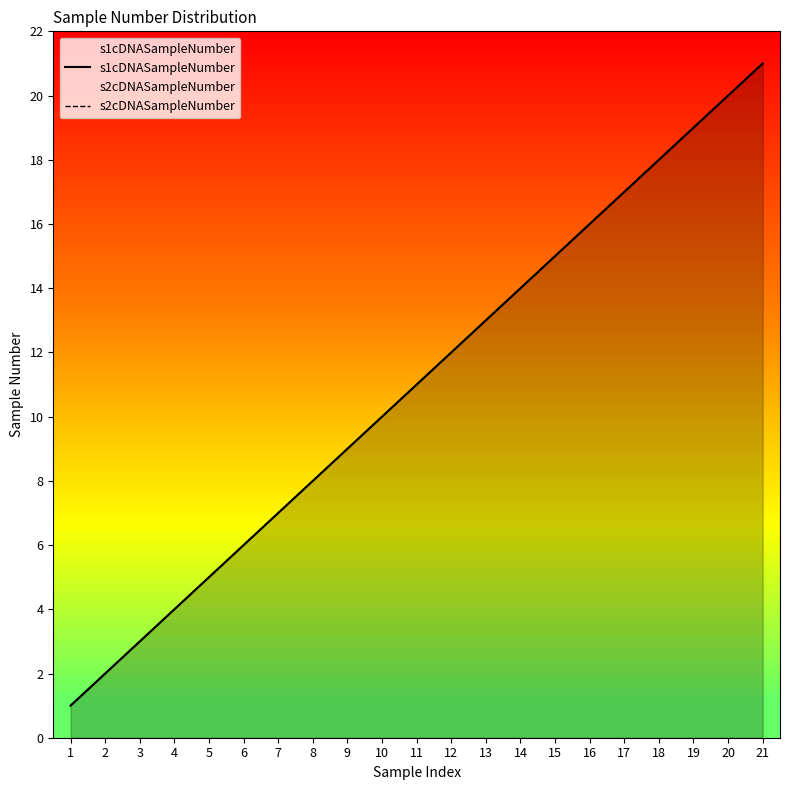

List the labels in order of s1cDNASampleNumber value, largest first.

21, 20, 19, 18, 17, 16, 15, 14, 13, 12, 11, 10, 9, 8, 7, 6, 5, 4, 3, 2, 1